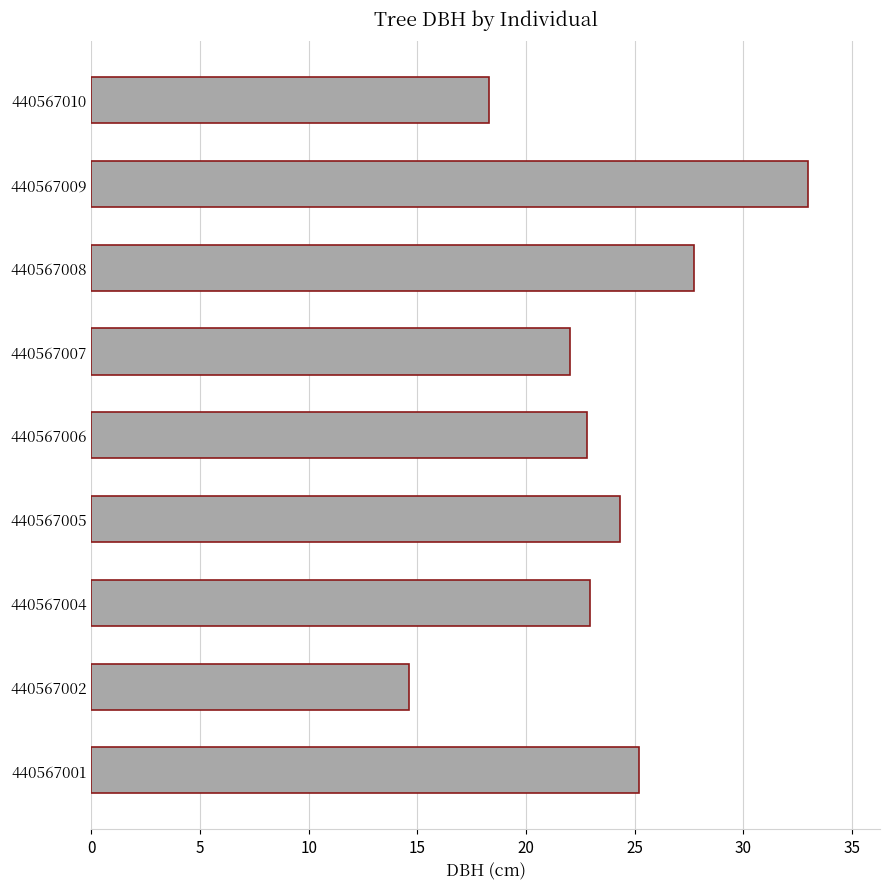

What is the minimum value shown in the chart?

14.6